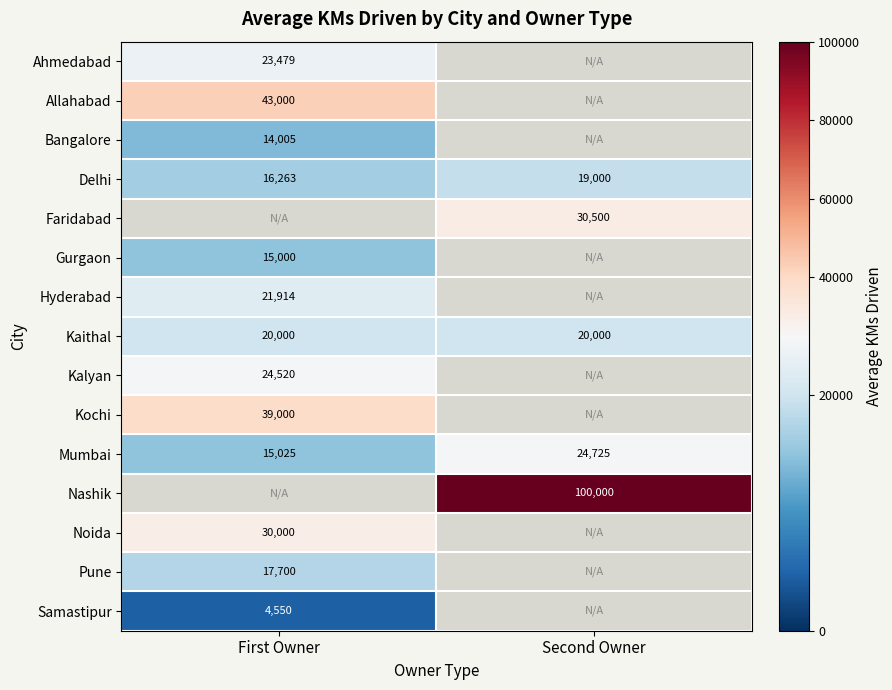

The Gurgaon series shows 24722 at First Owner. True or false?

False